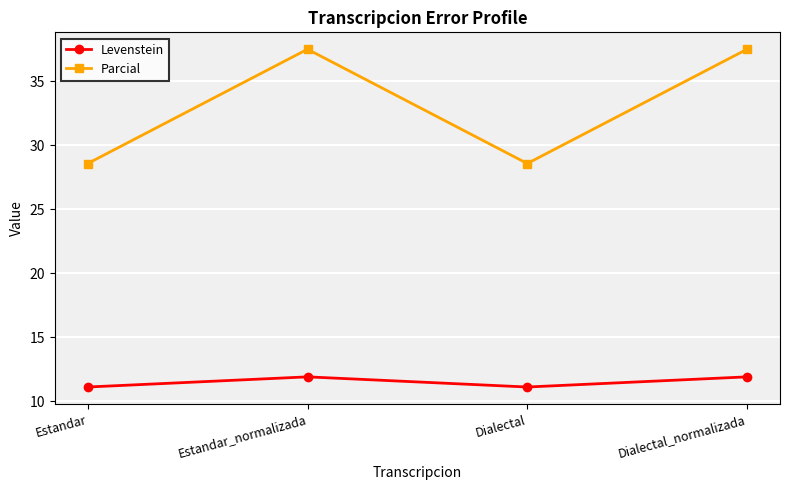

What is the sum of the Parcial values at Dialectal and Estandar_normalizada?

66.1